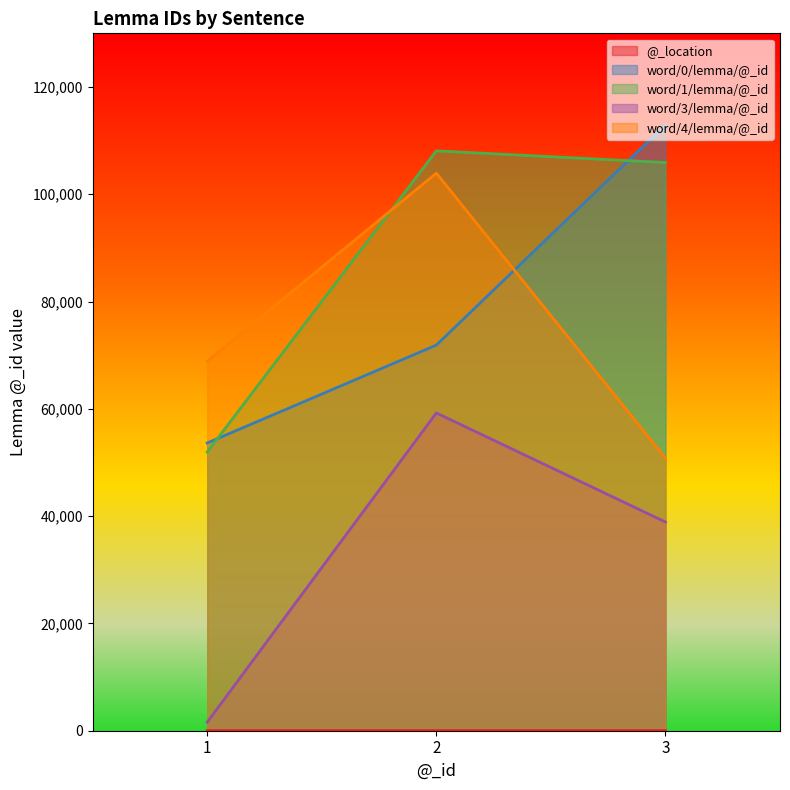

At which label is word/3/lemma/@_id closest to 30412?

3